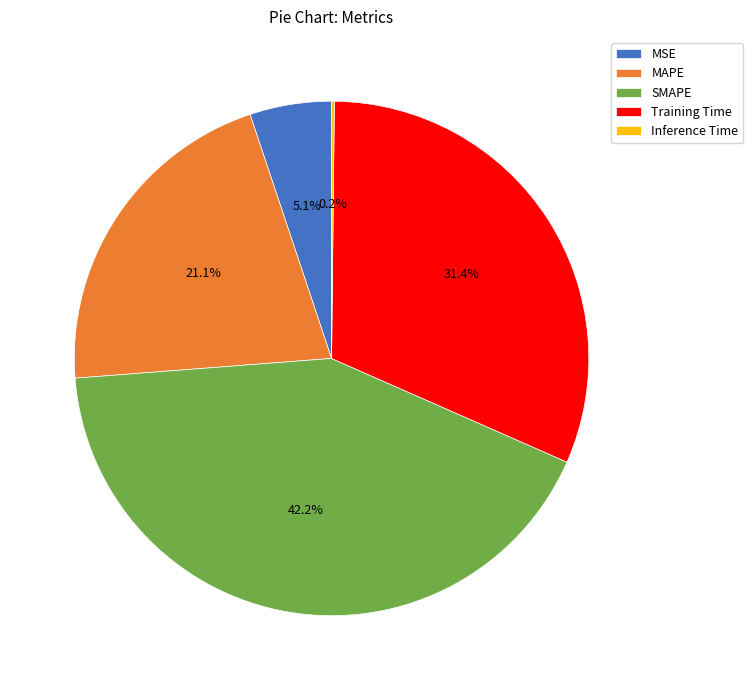

Combined, what portion of the pie is MAPE and SMAPE?

63.3%